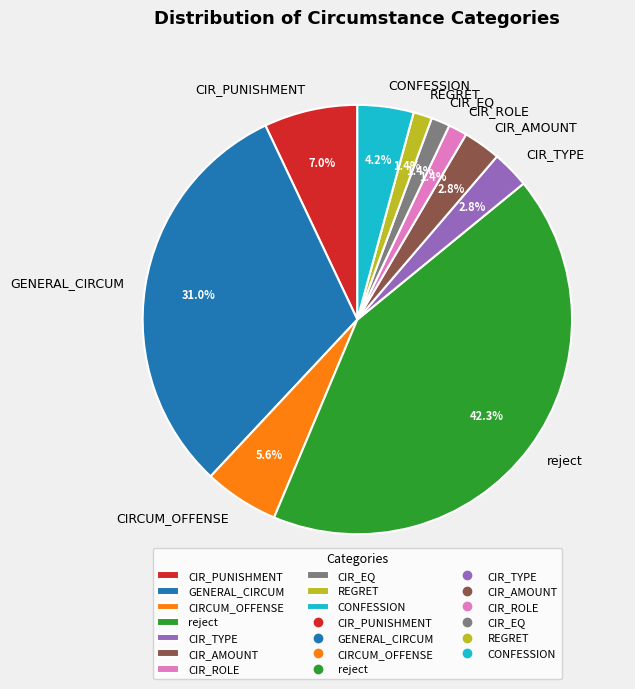

To the nearest percent, what percentage of the pie is CONFESSION?

4%